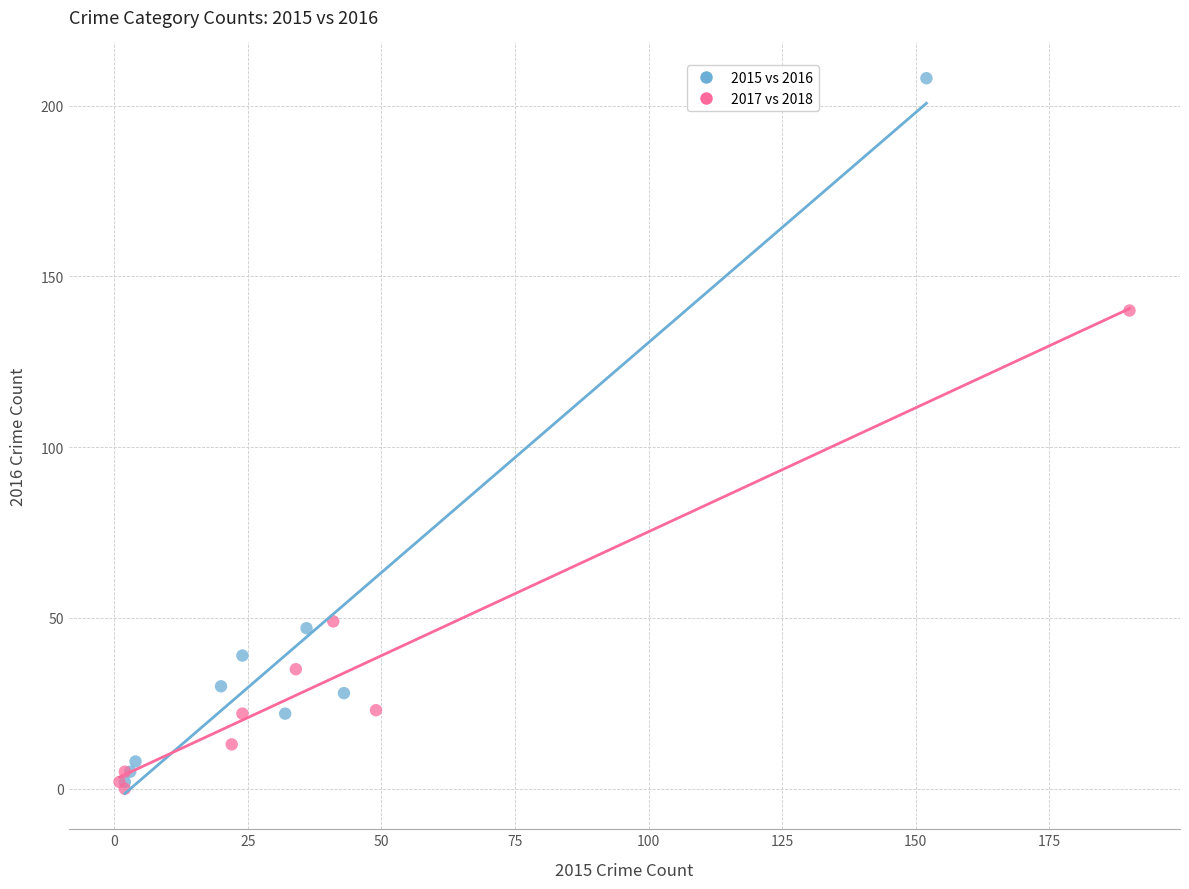

Which series has the widest spread of Y values?

2015 vs 2016